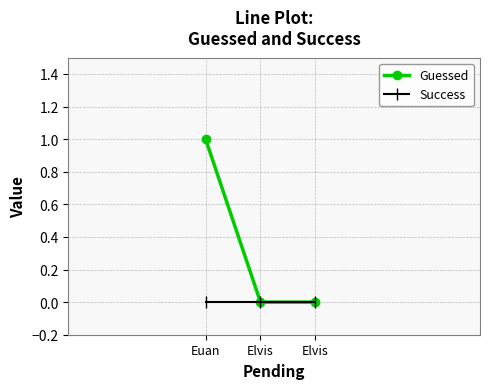

Which series changed the most between Euan and Elvis?

Guessed